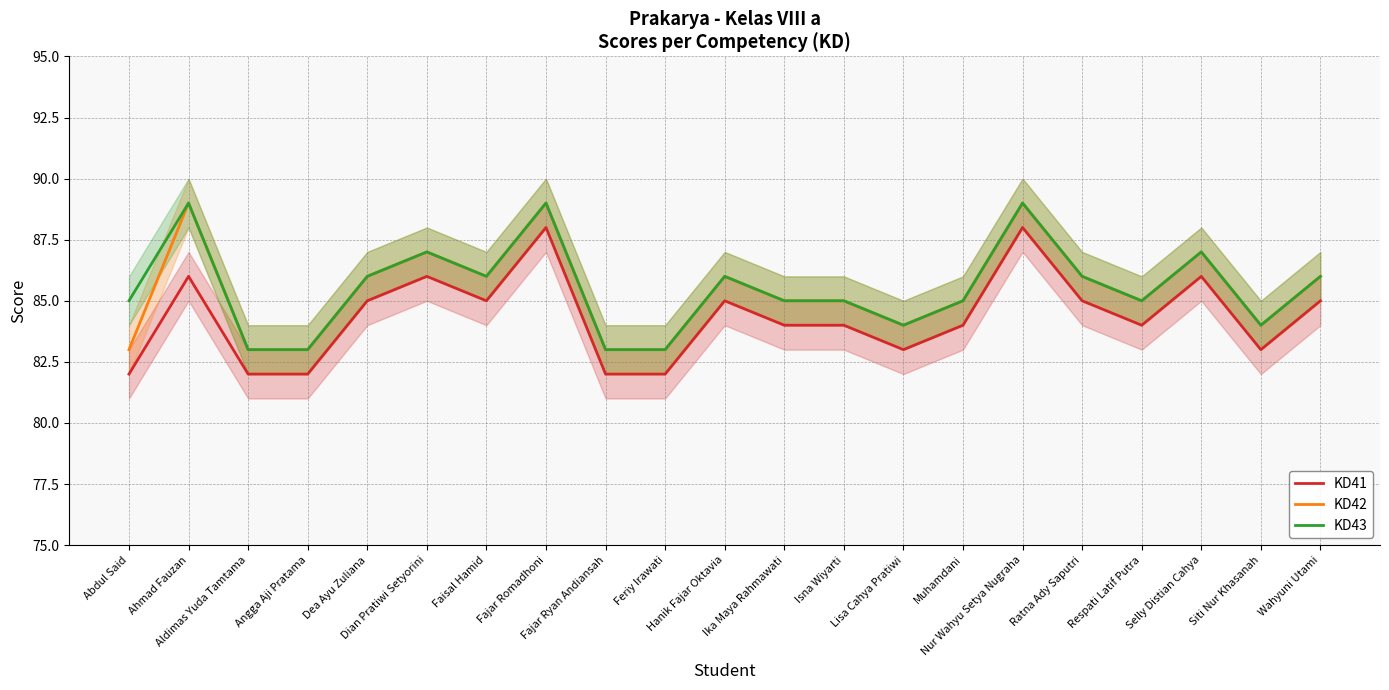

What is the average value of the KD42 series?

85